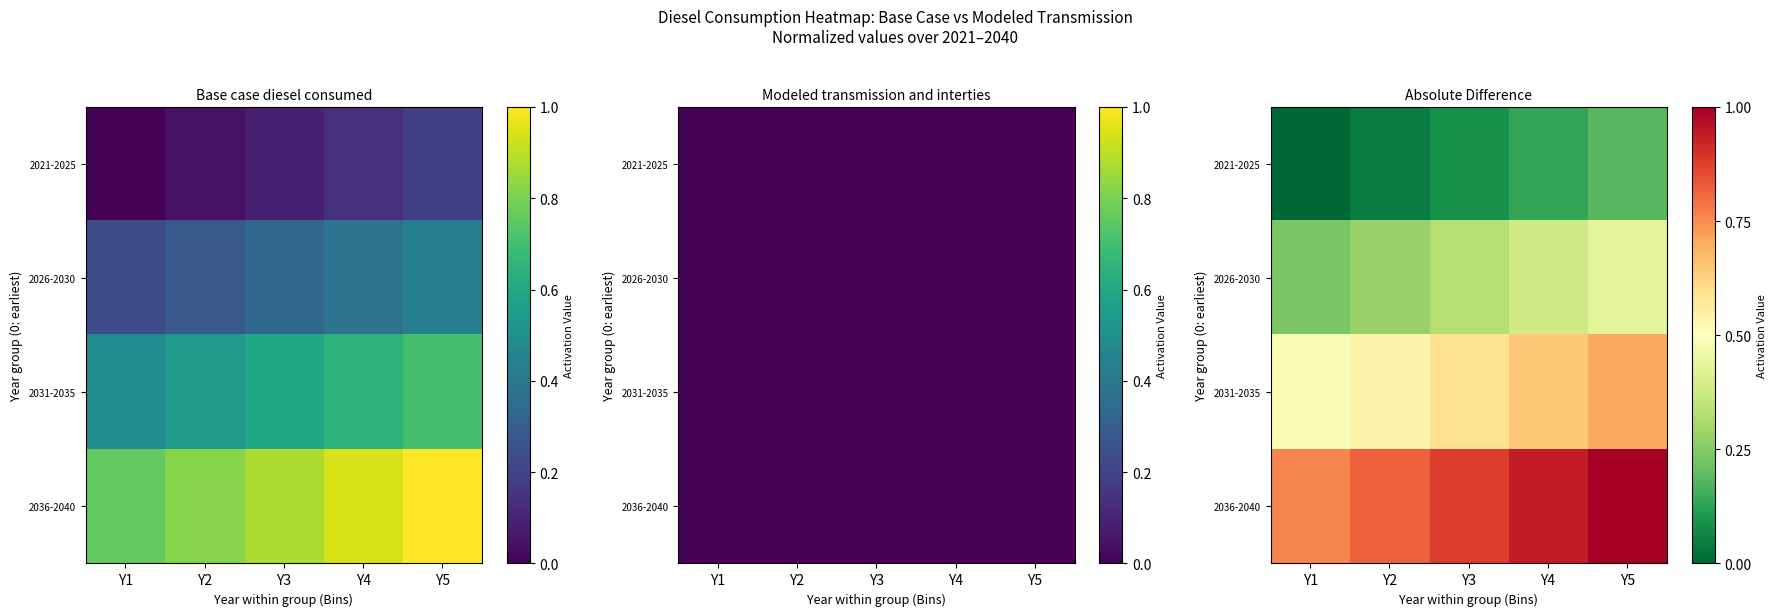

What is the total value across all series at Y2?

1.7